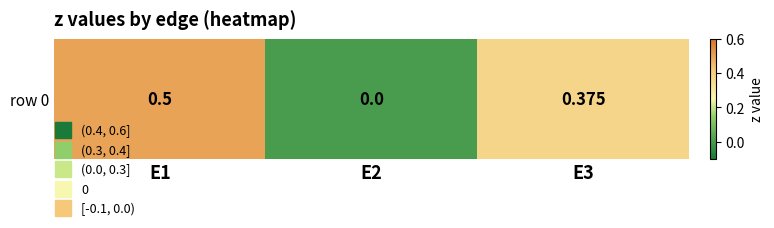

Count the number of categories in the chart.

3